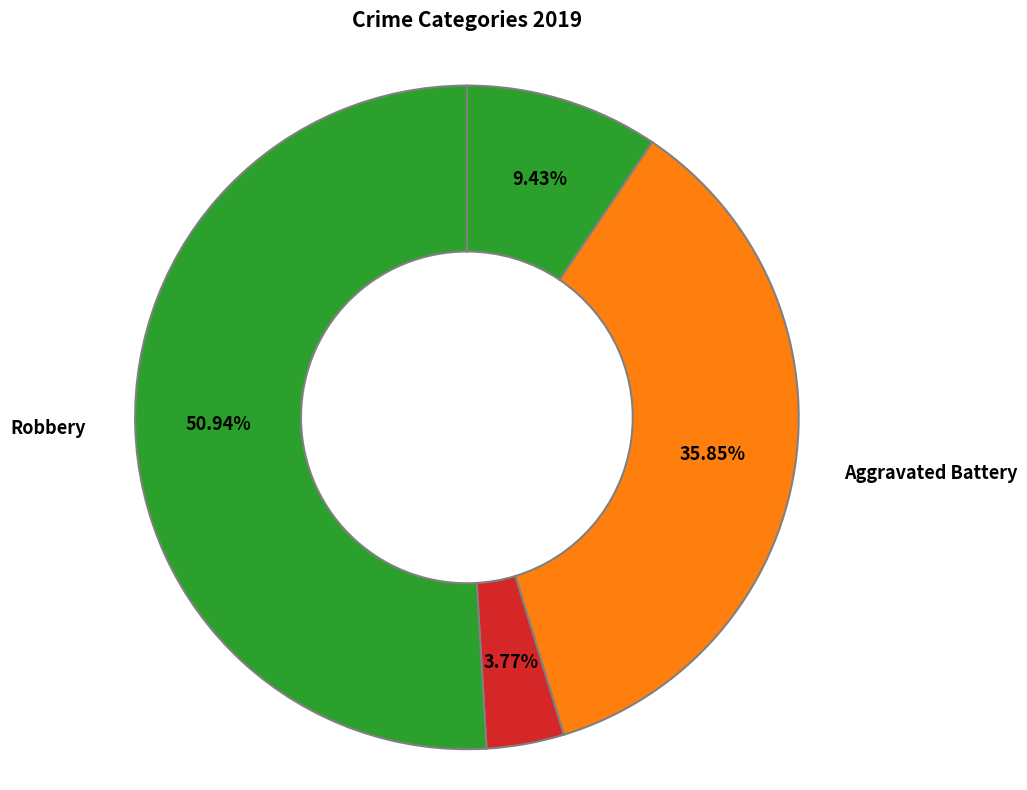

Rank the categories by value from lowest to highest.

Criminal Sexual Assault, Aggravated Assault, Aggravated Battery, Robbery